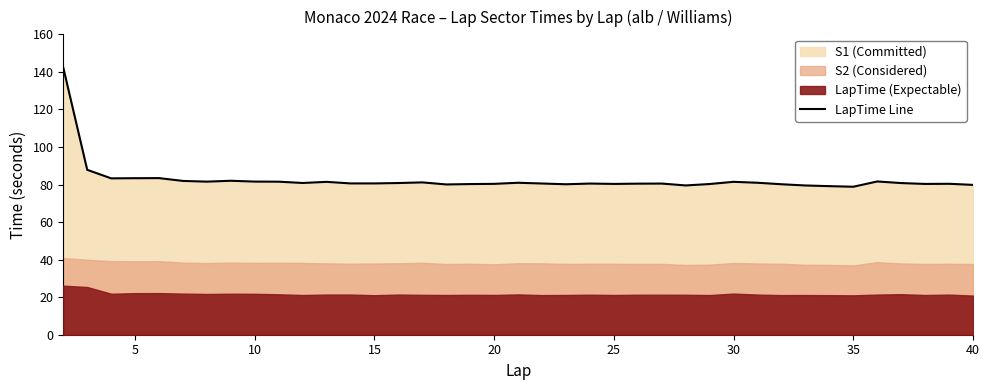

What is the maximum value for LapTime Line?

142.3